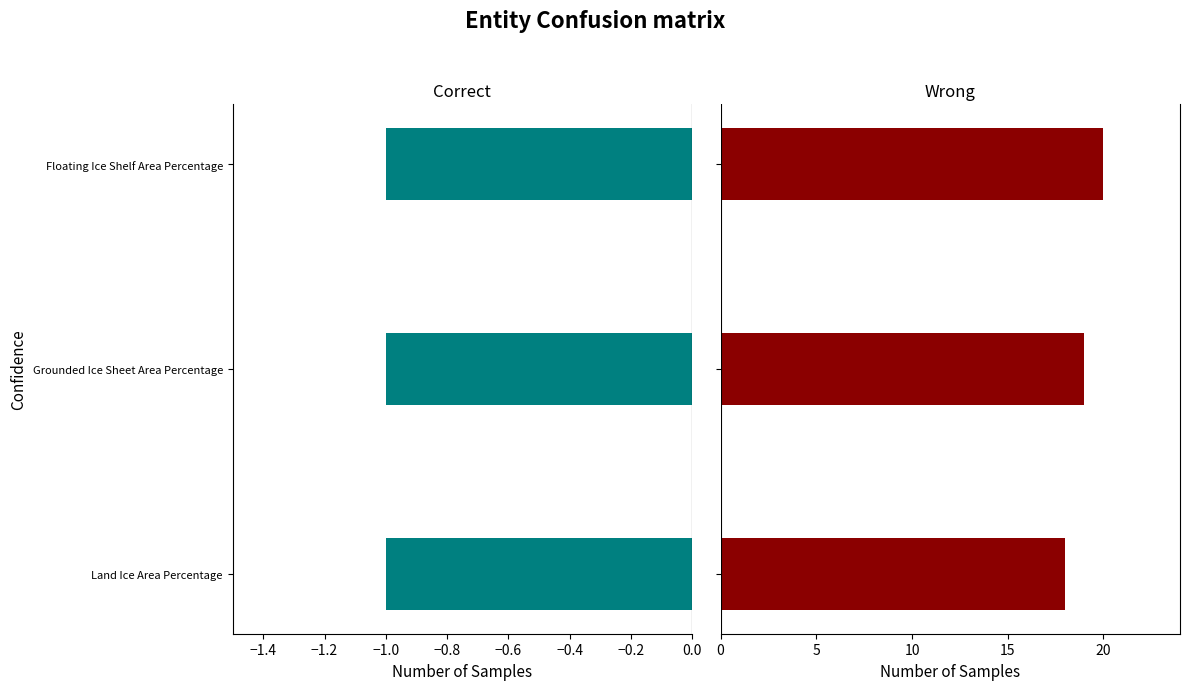

What are all the series names shown in the legend?

Priority, rowIndex